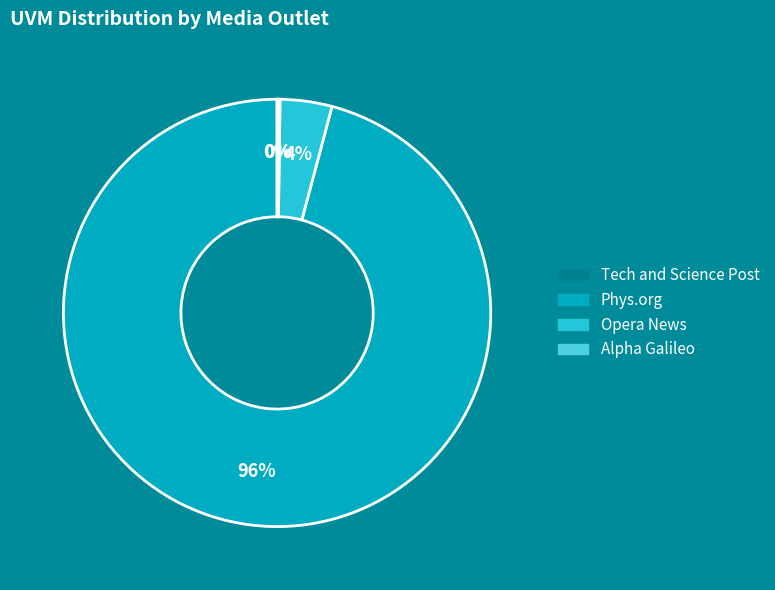

What is the largest slice in the pie chart?

Phys.org